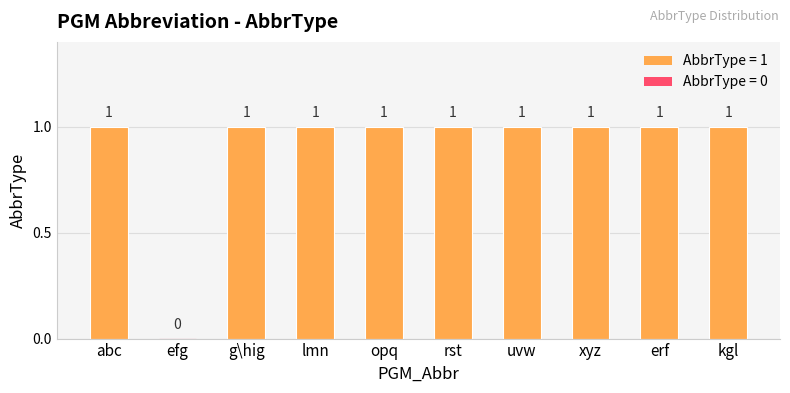

Approximately how many times larger is the value at kgl compared to rst?

1.0